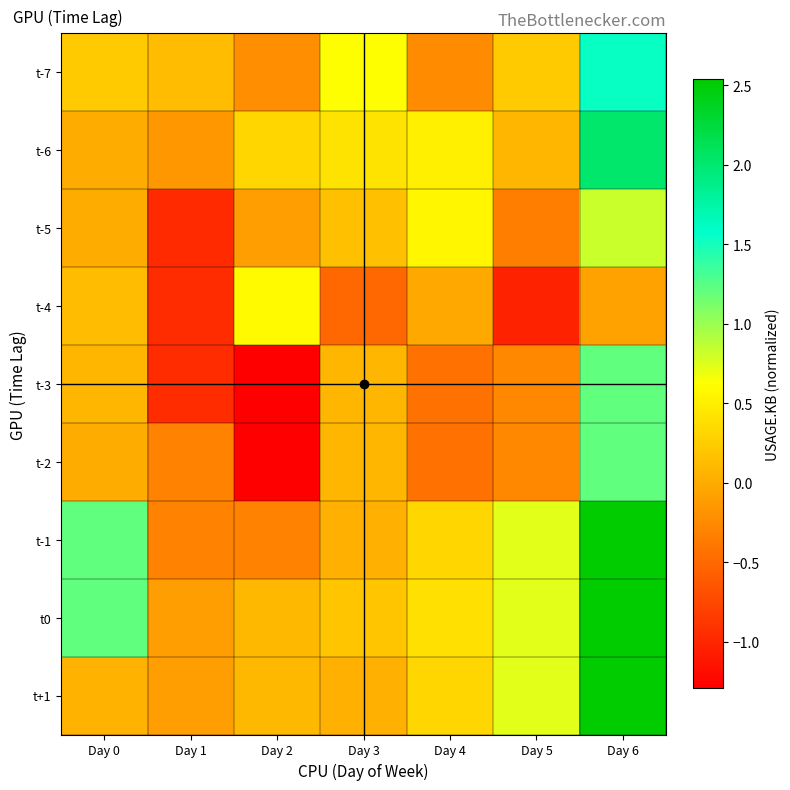

Which label corresponds to the largest value in the chart?

Day 6